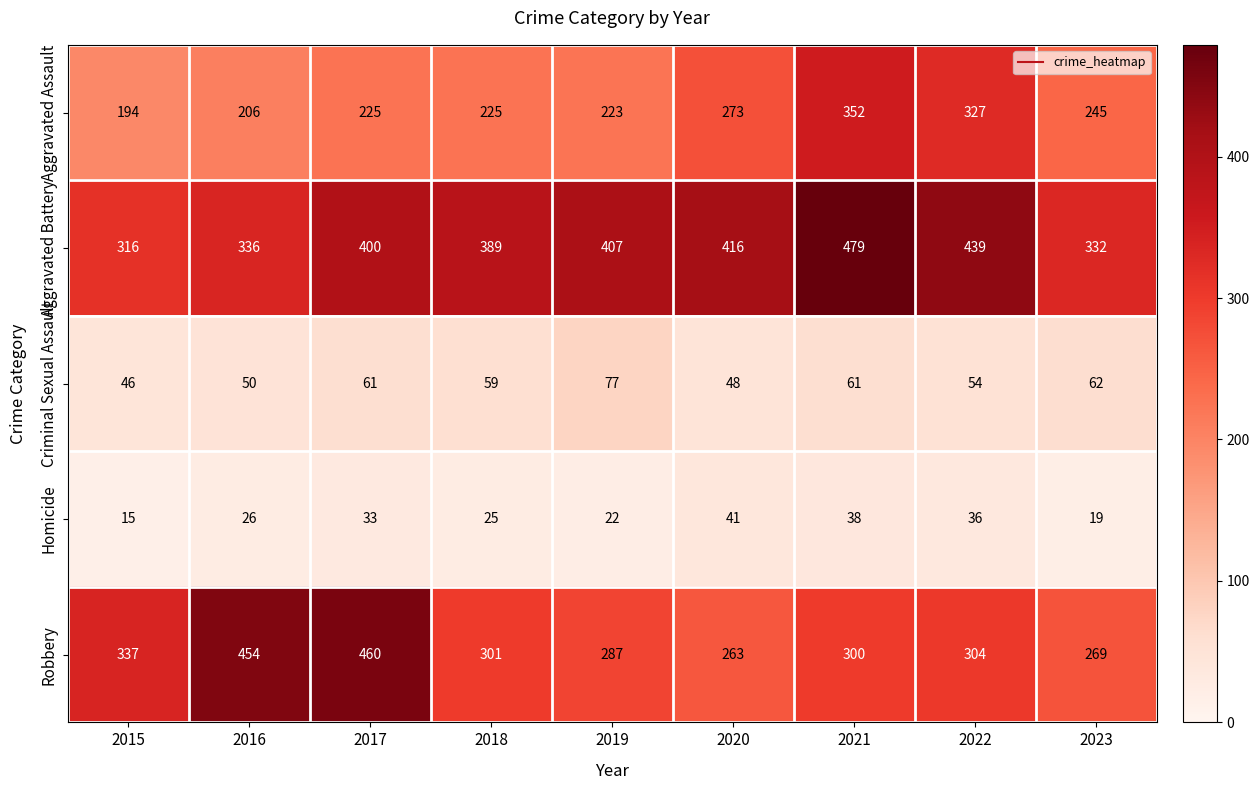

The Homicide series shows 13 at 2018. True or false?

False